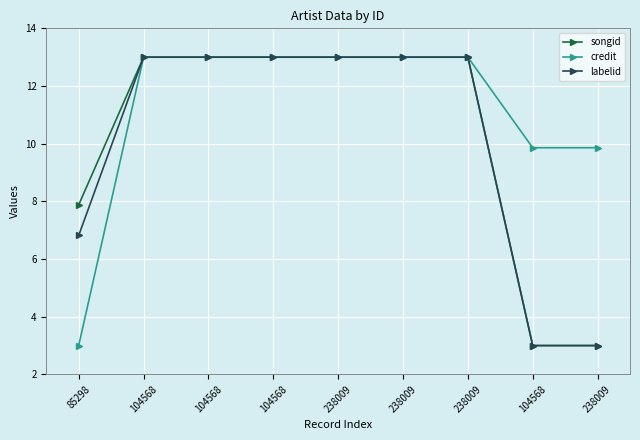

Is it true that labelid equals 20.8 at 238009?

False